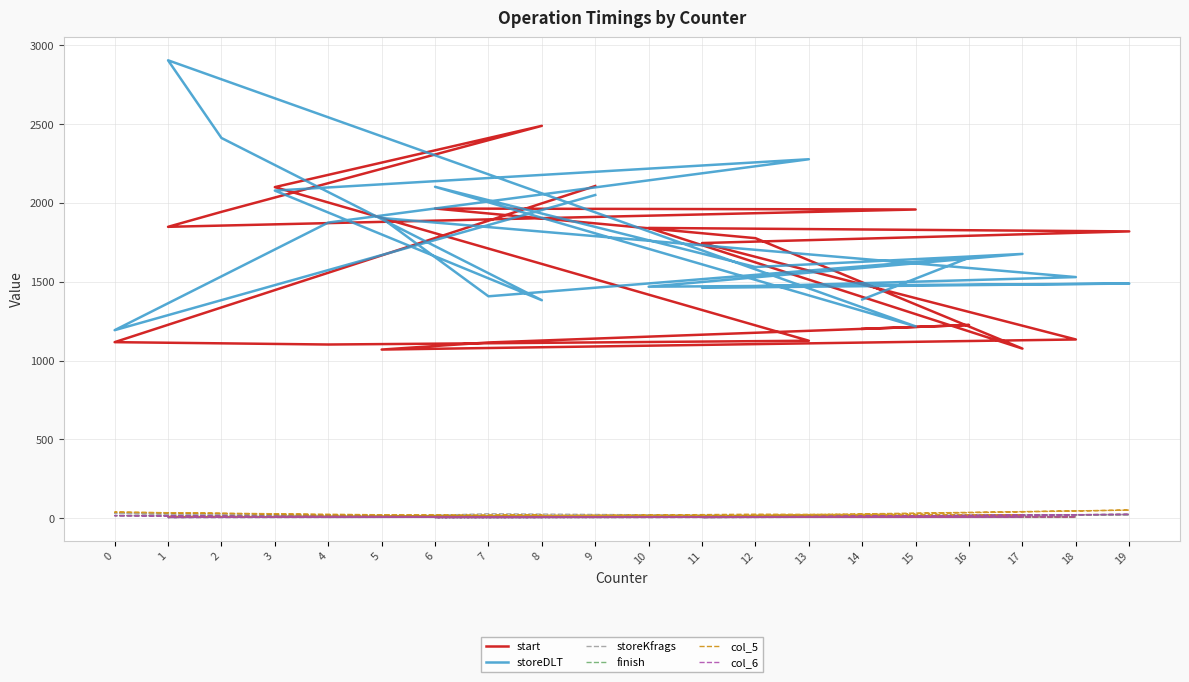

What is the lowest value of the storeKfrags series?

5